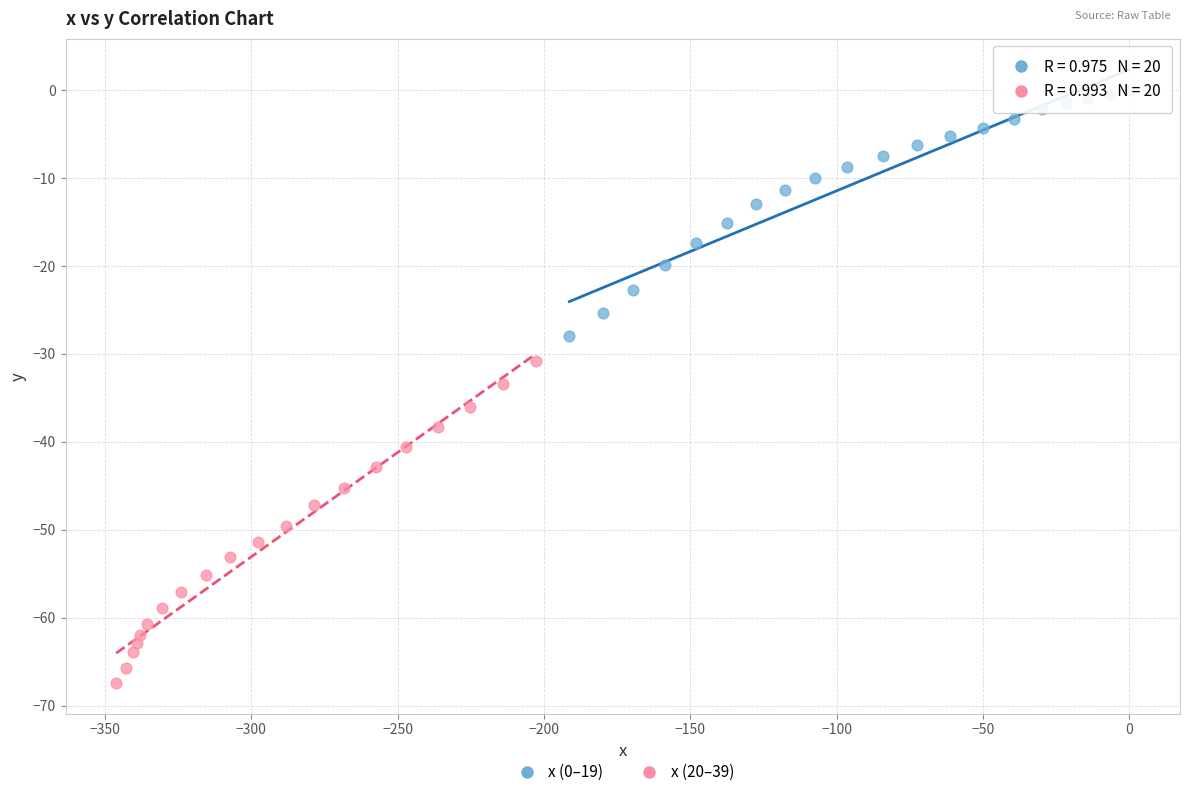

Which series contains the highest Y value?

x (0–19)